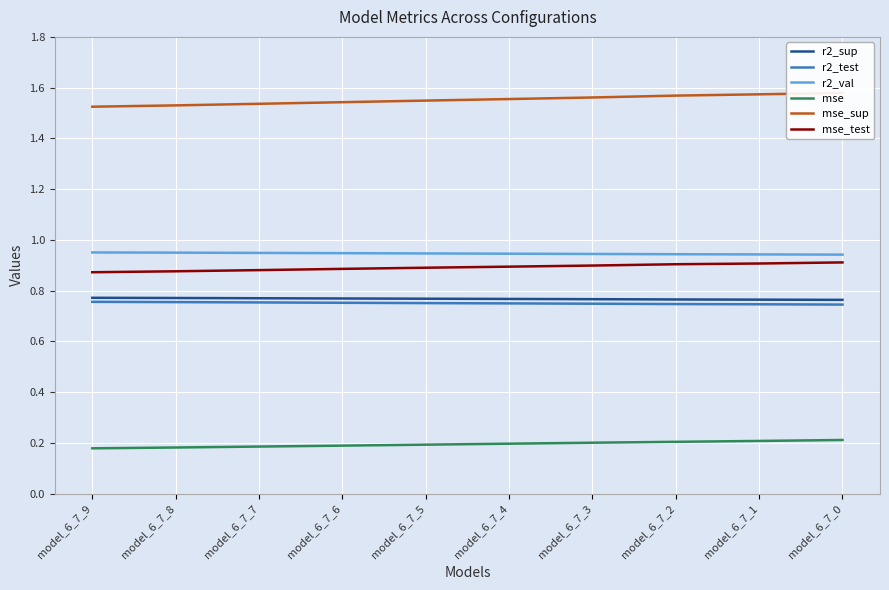

List the labels in order of r2_val value, smallest first.

model_6_7_0, model_6_7_1, model_6_7_2, model_6_7_3, model_6_7_4, model_6_7_5, model_6_7_6, model_6_7_7, model_6_7_8, model_6_7_9